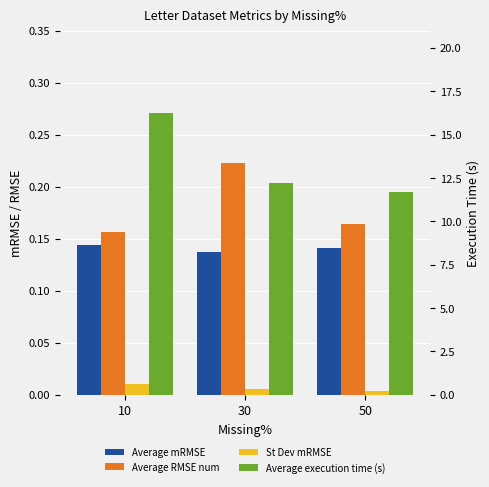

Reading right to left, list all the values displayed in this chart.

Average mRMSE: 0.1	0.1	0.1
Average RMSE num: 0.2	0.2	0.2
St Dev mRMSE: 0.0	0.0	0.0
Average execution time (s): 11.7	12.2	16.3